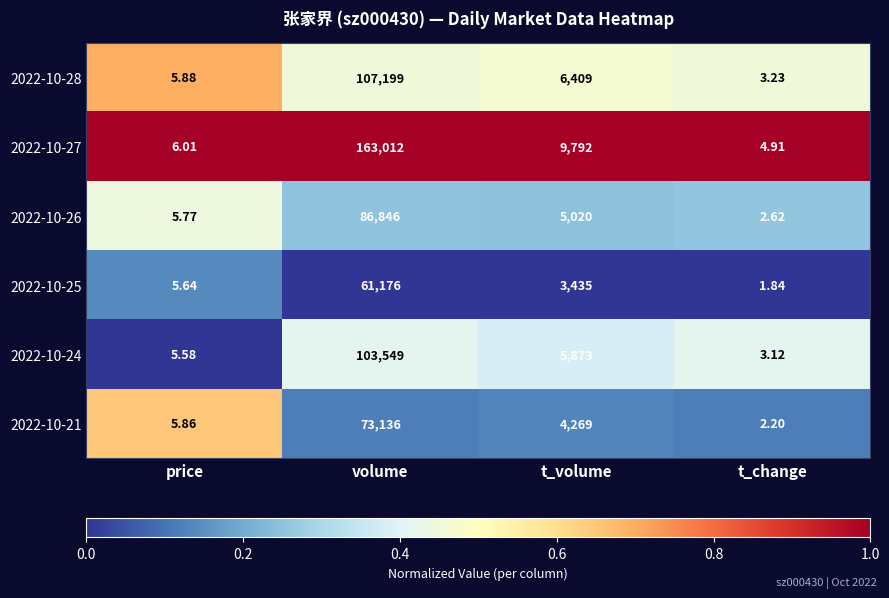

Rank the categories by 2022-10-21 value from lowest to highest.

t_change, price, t_volume, volume